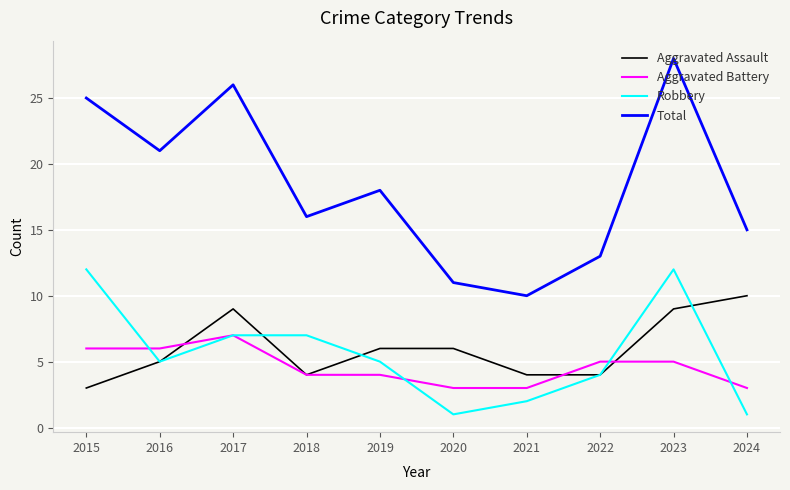

How many Aggravated Battery values are between 3 and 6?

9